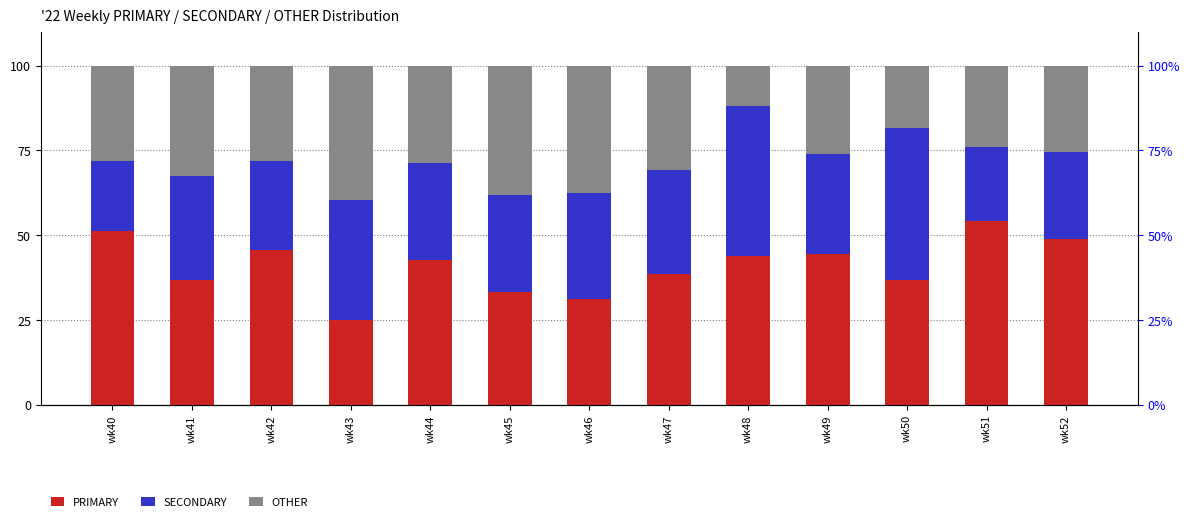

Which series has the widest spread of values?

PRIMARY